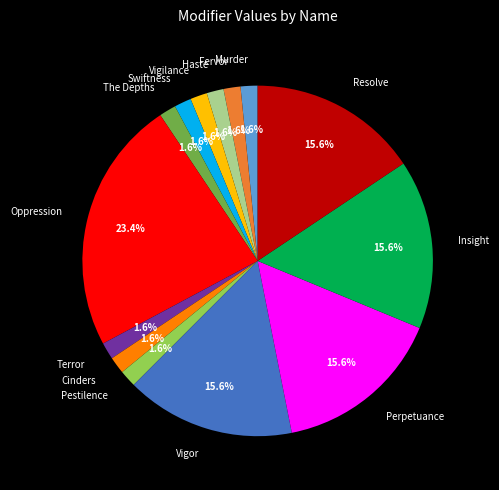

The Terror slice represents 2% of the pie. True or false?

True